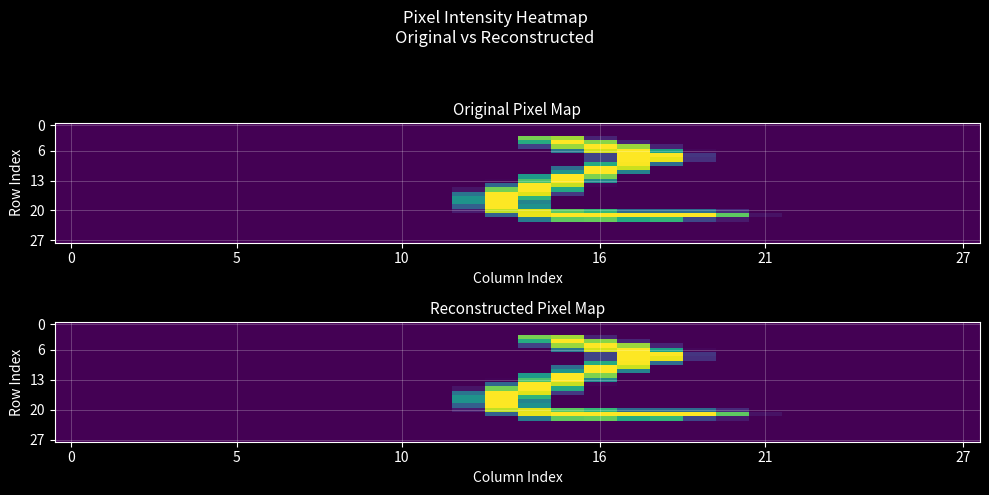

Count the number of categories in the chart.

28